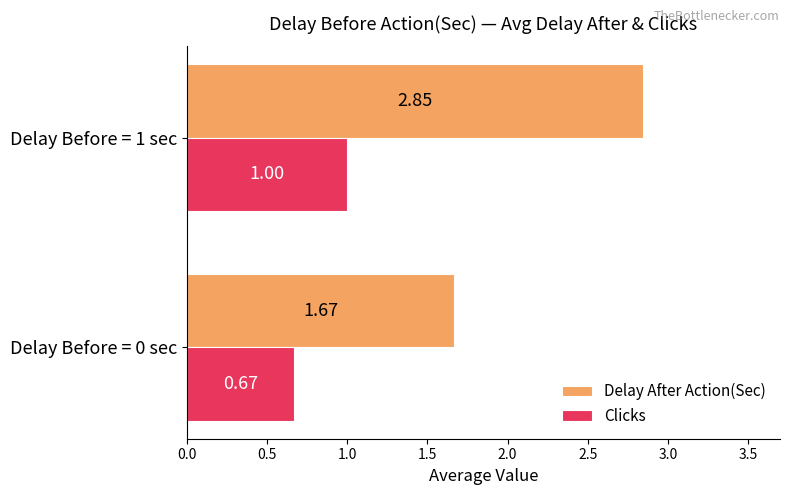

Count the number of data series in this chart.

2